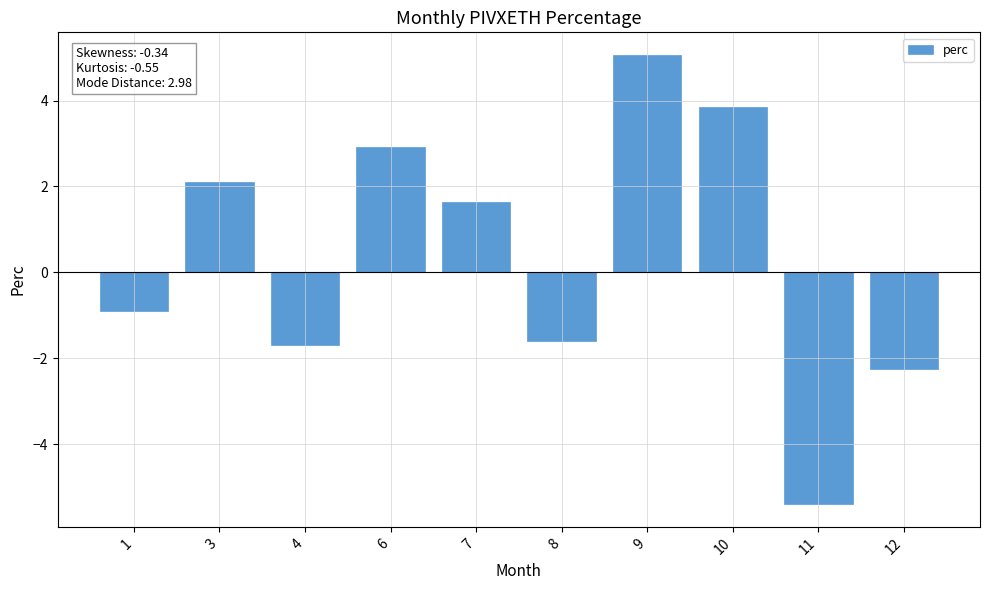

At which category does the chart reach its peak across all series?

9